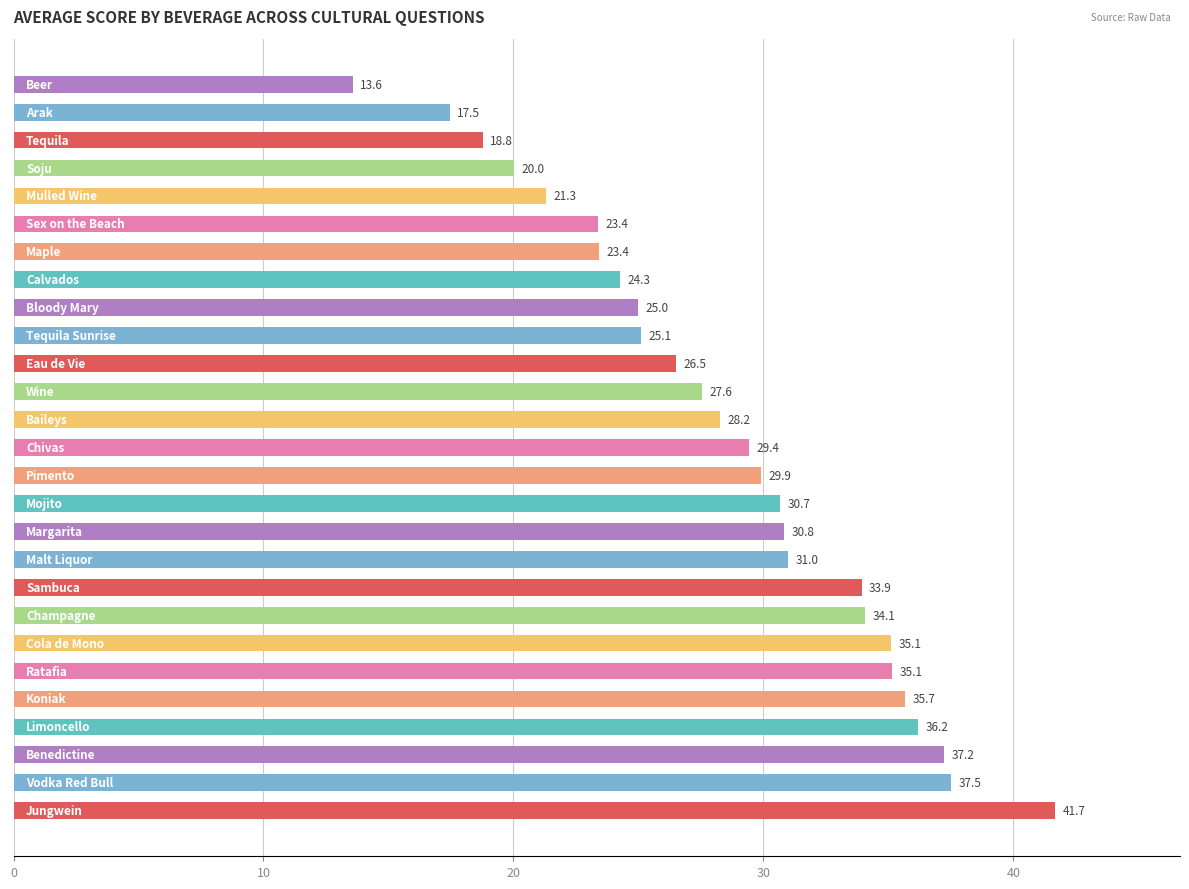

What is the sum of all values?

773.0